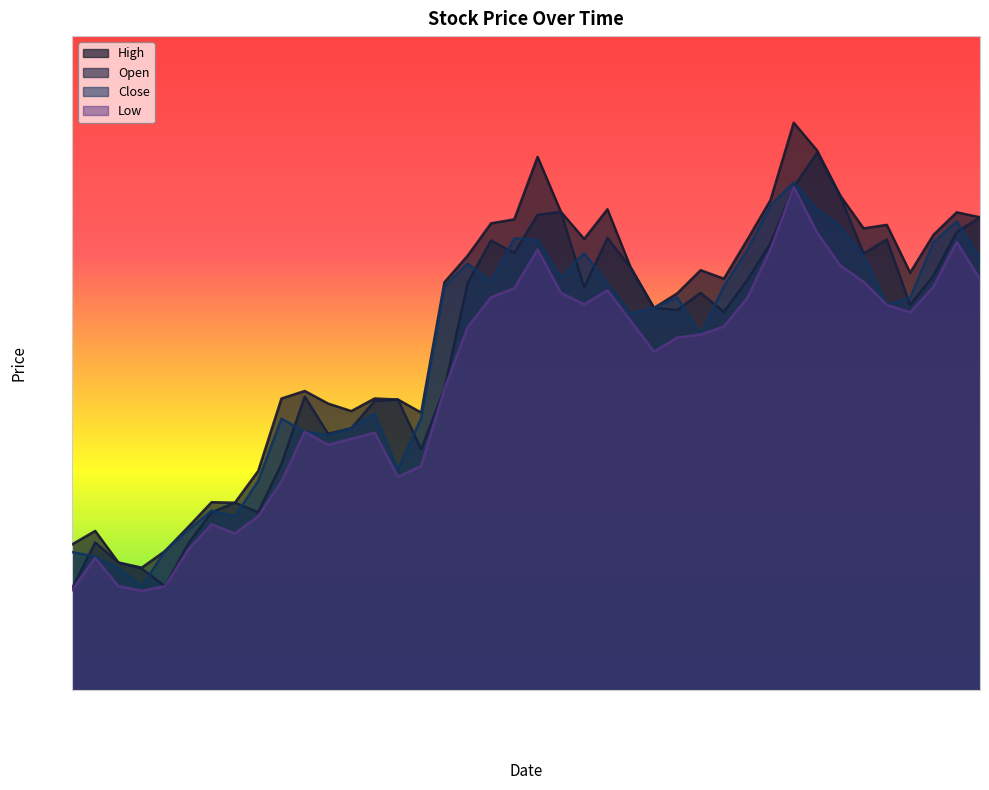

At which category is the sum across all series the highest?

2021-01-25